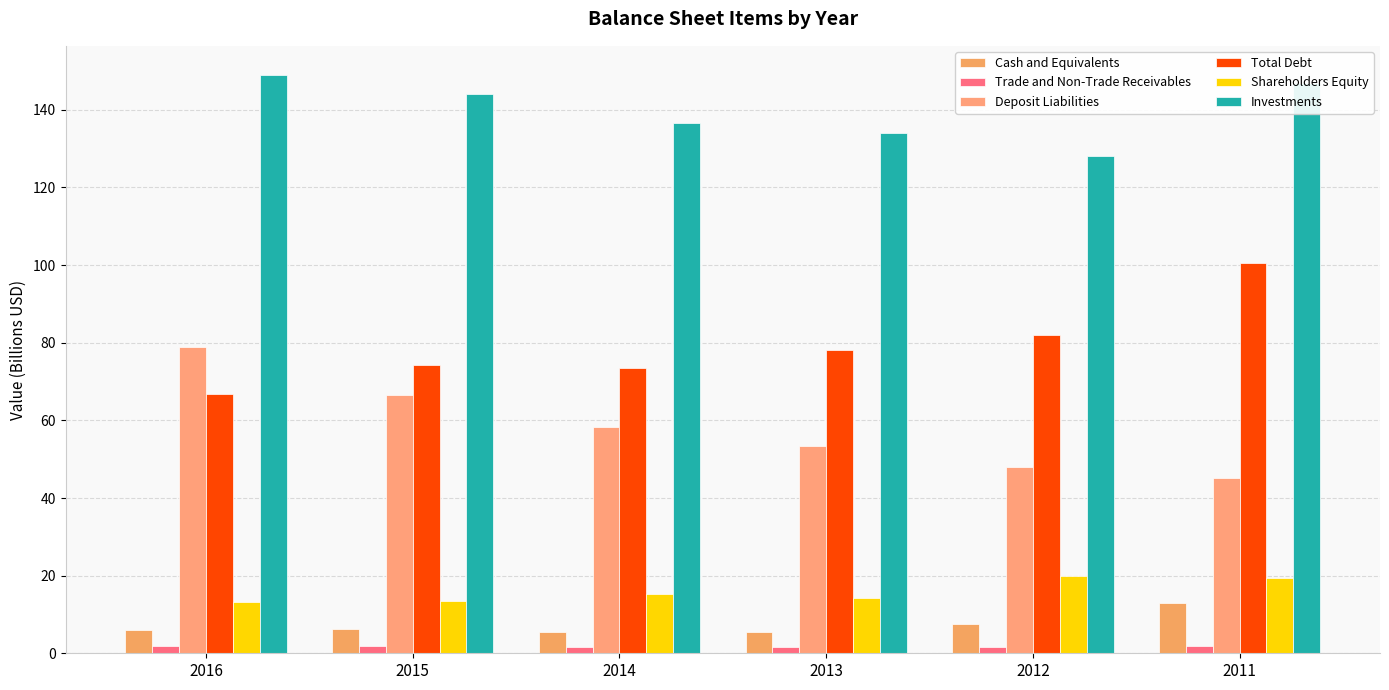

The value of Investments at 2015 is 72.2. True or false?

False